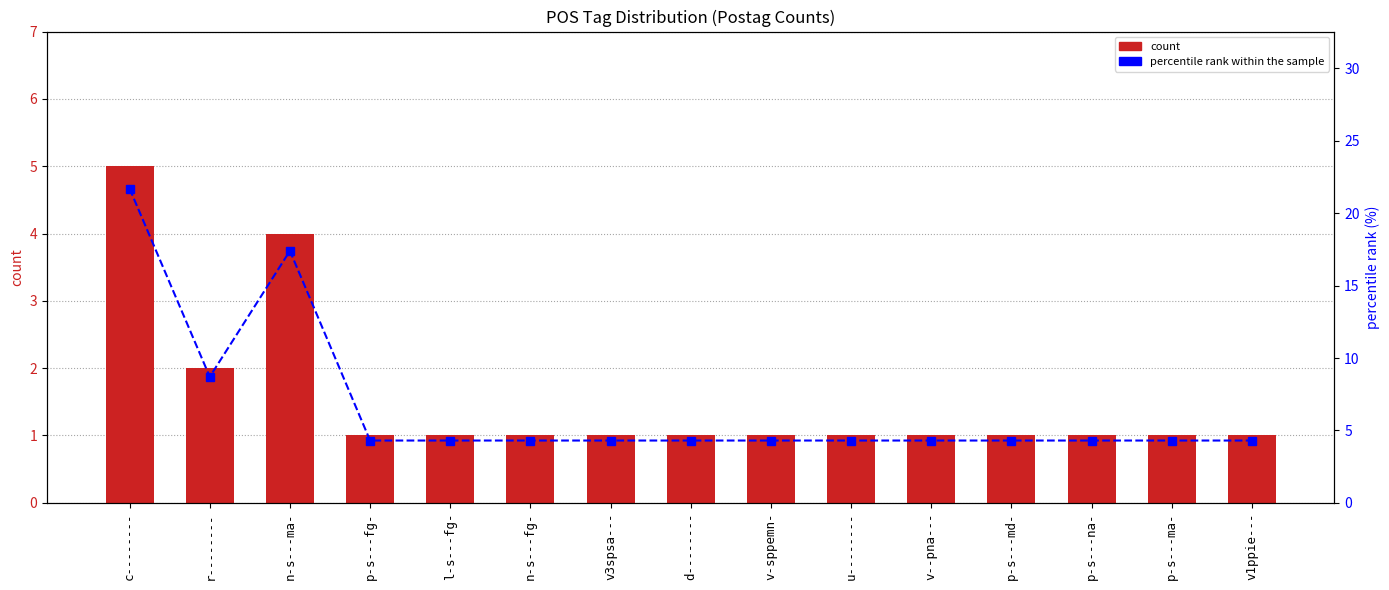

Read the count value at v3spsa---.

1.0